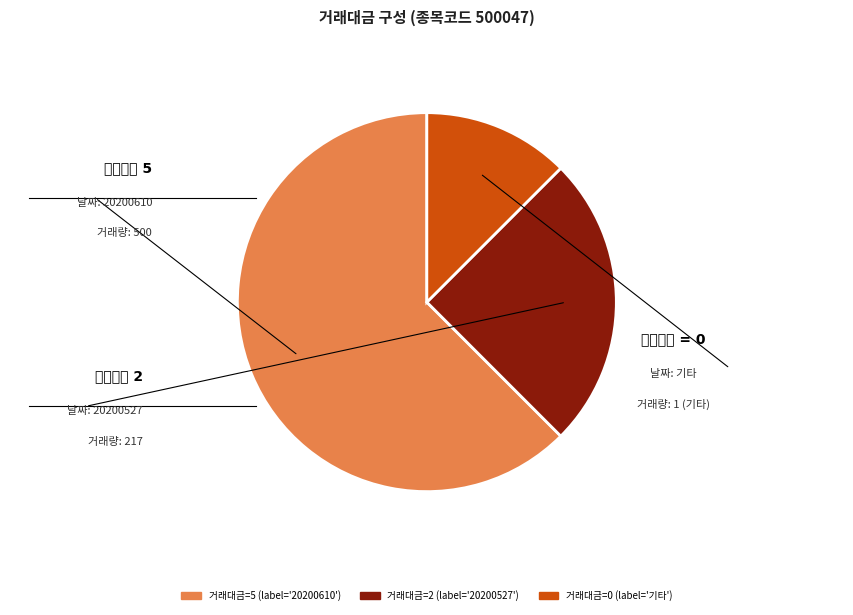

Is there a majority slice in this chart?

Yes